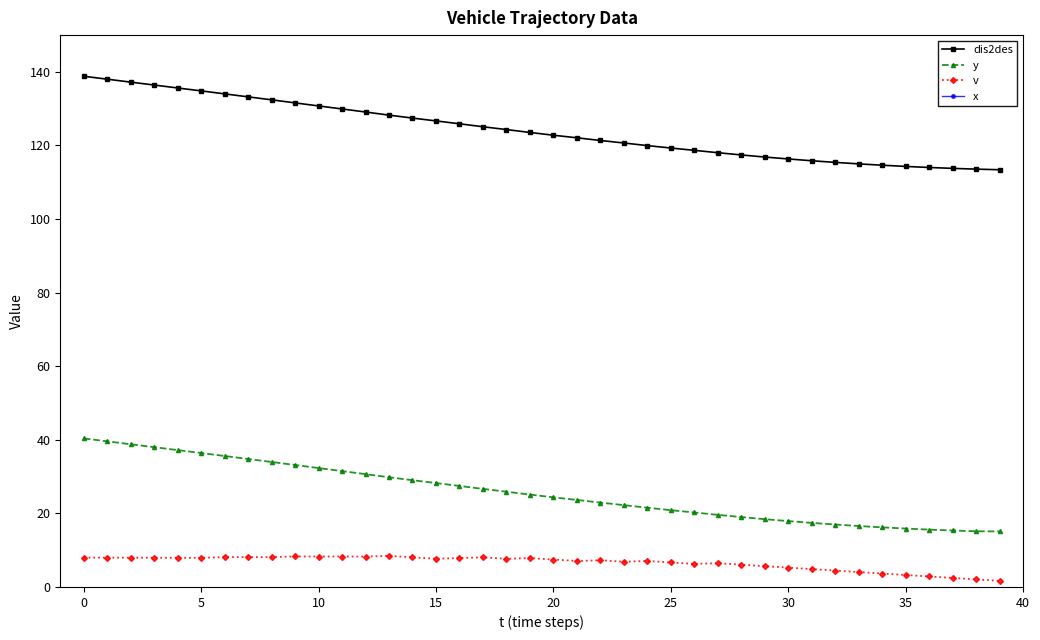

What is the difference between the y values at 35 and 17?

10.8